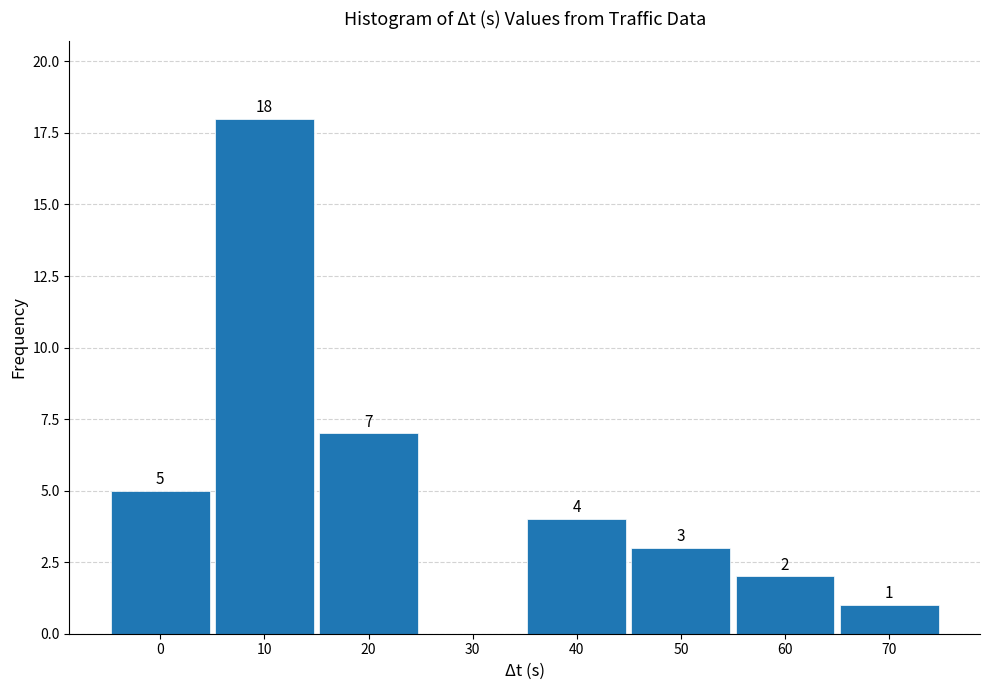

Reading left to right, transcribe all the data shown in this chart.

0=5	10=18	20=7	30=0	40=4	50=3	60=2	70=1